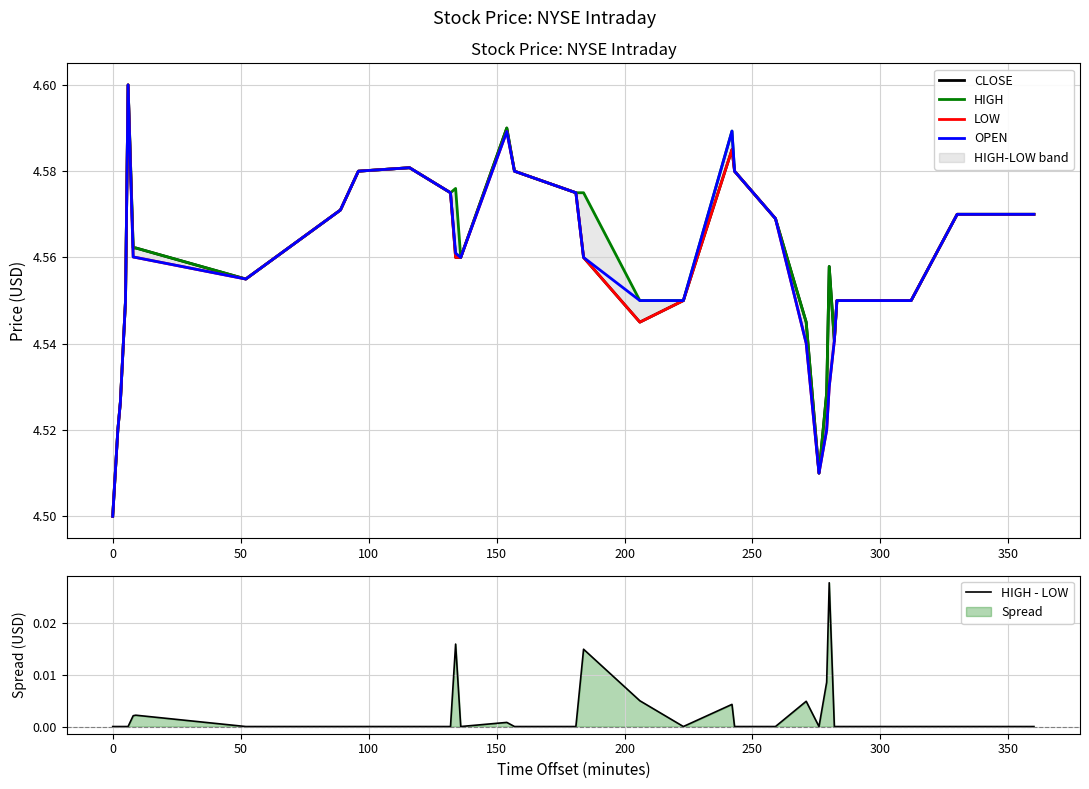

At how many categories does at least one series exceed 3?

33